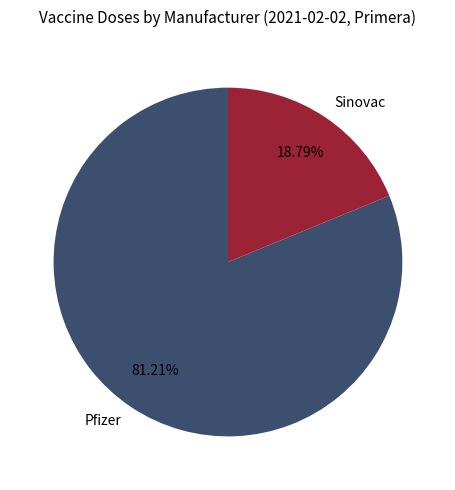

Rank the categories by value from highest to lowest.

Pfizer, Sinovac